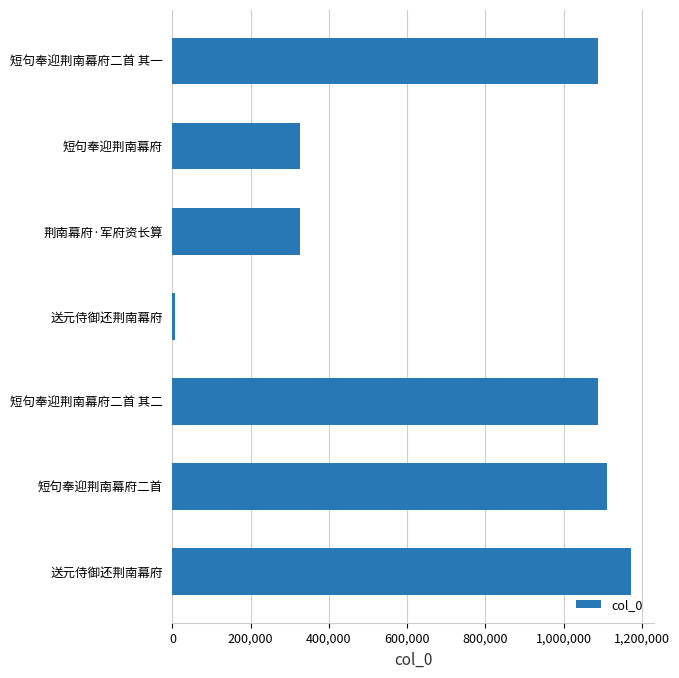

What is the average value?

731362